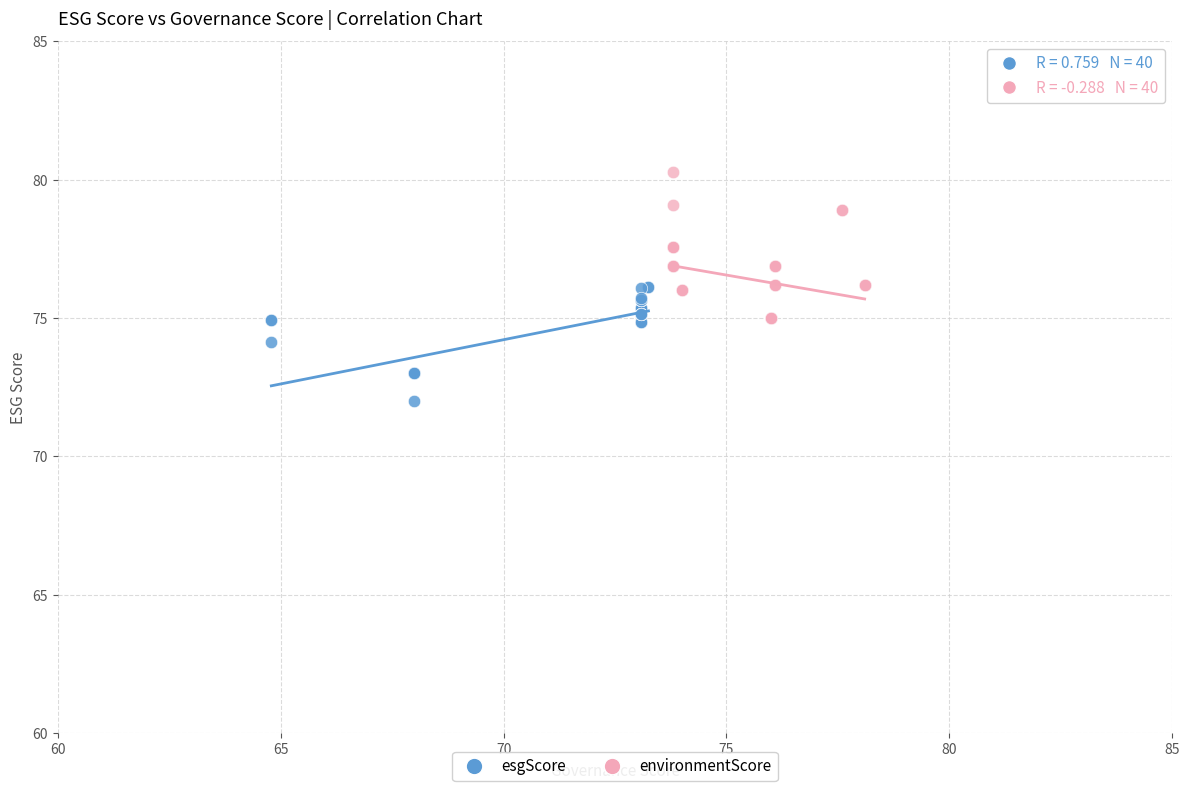

What are all the series names shown in the legend?

esgScore, environmentScore